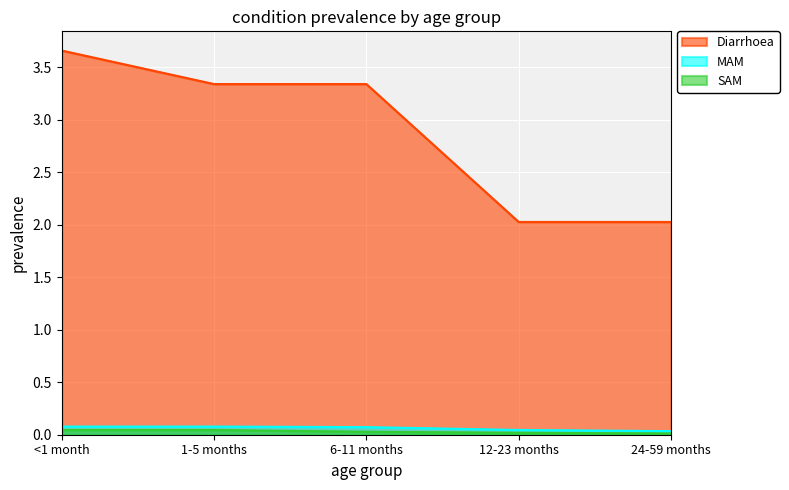

At which category does the chart reach its minimum across all series?

24-59 months